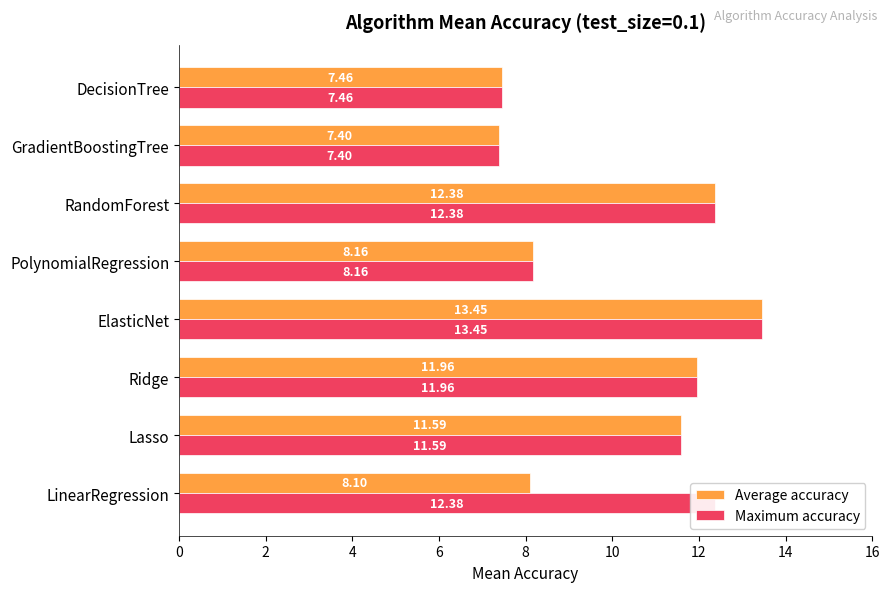

Rank the categories by Average accuracy value from highest to lowest.

ElasticNet, RandomForest, Ridge, Lasso, PolynomialRegression, LinearRegression, DecisionTree, GradientBoostingTree